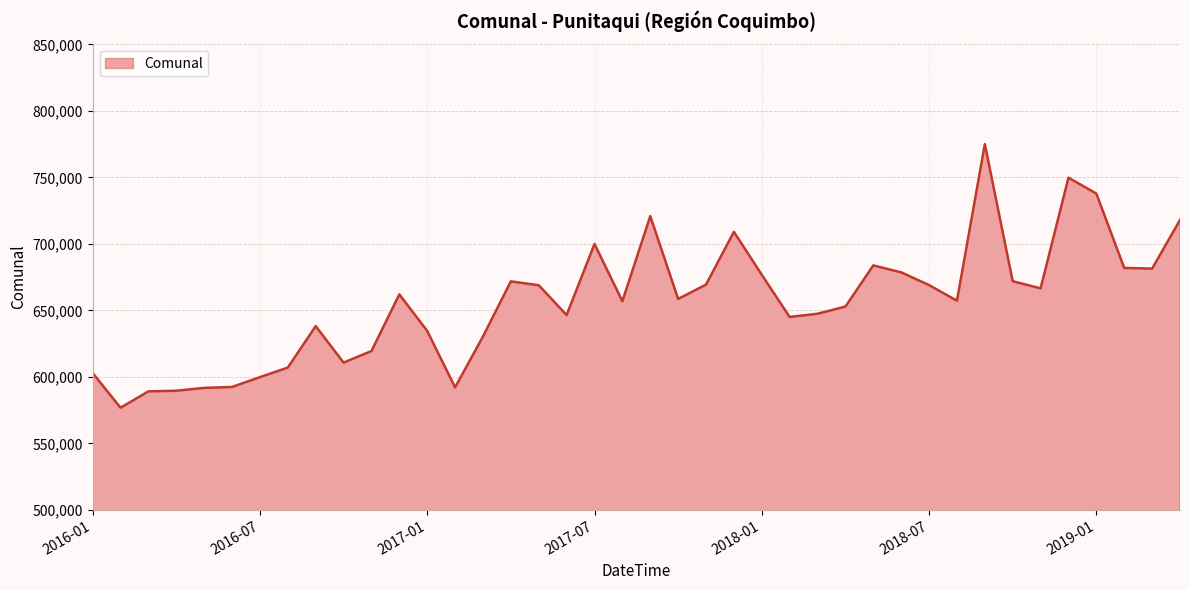

Does the chart have visible grid lines?

Yes